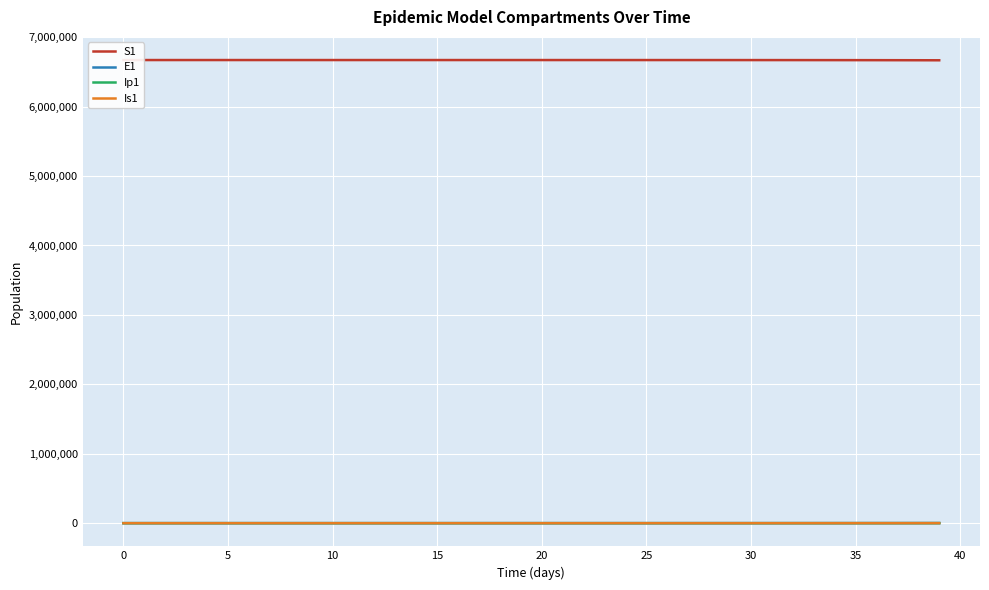

How many intersections are there between E1 and Is1?

1